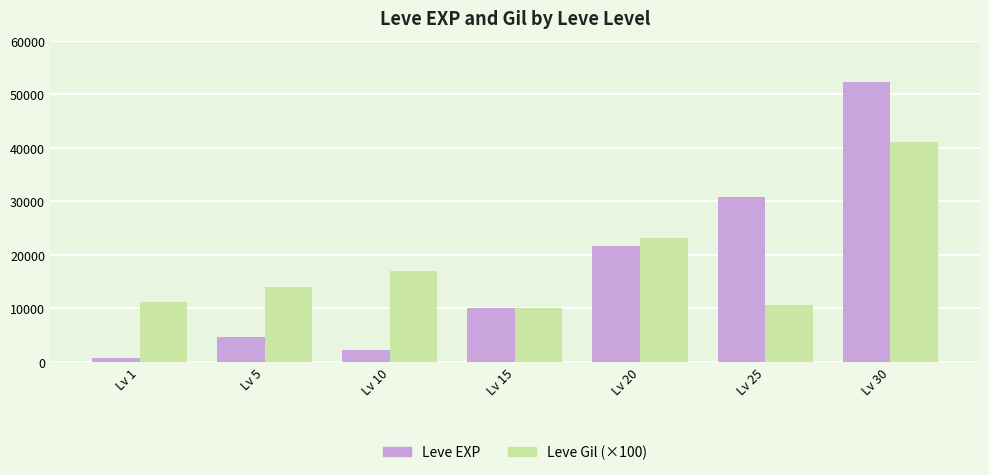

What is the difference between the maximum and second lowest values in the Leve Gil (×100) series?

30300